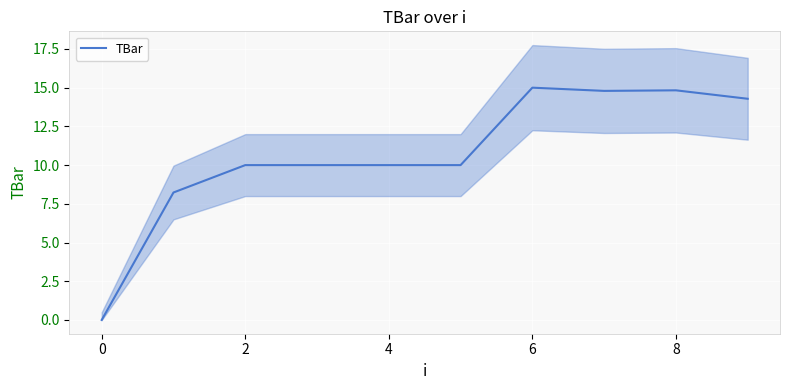

Where is the first local minimum?

7